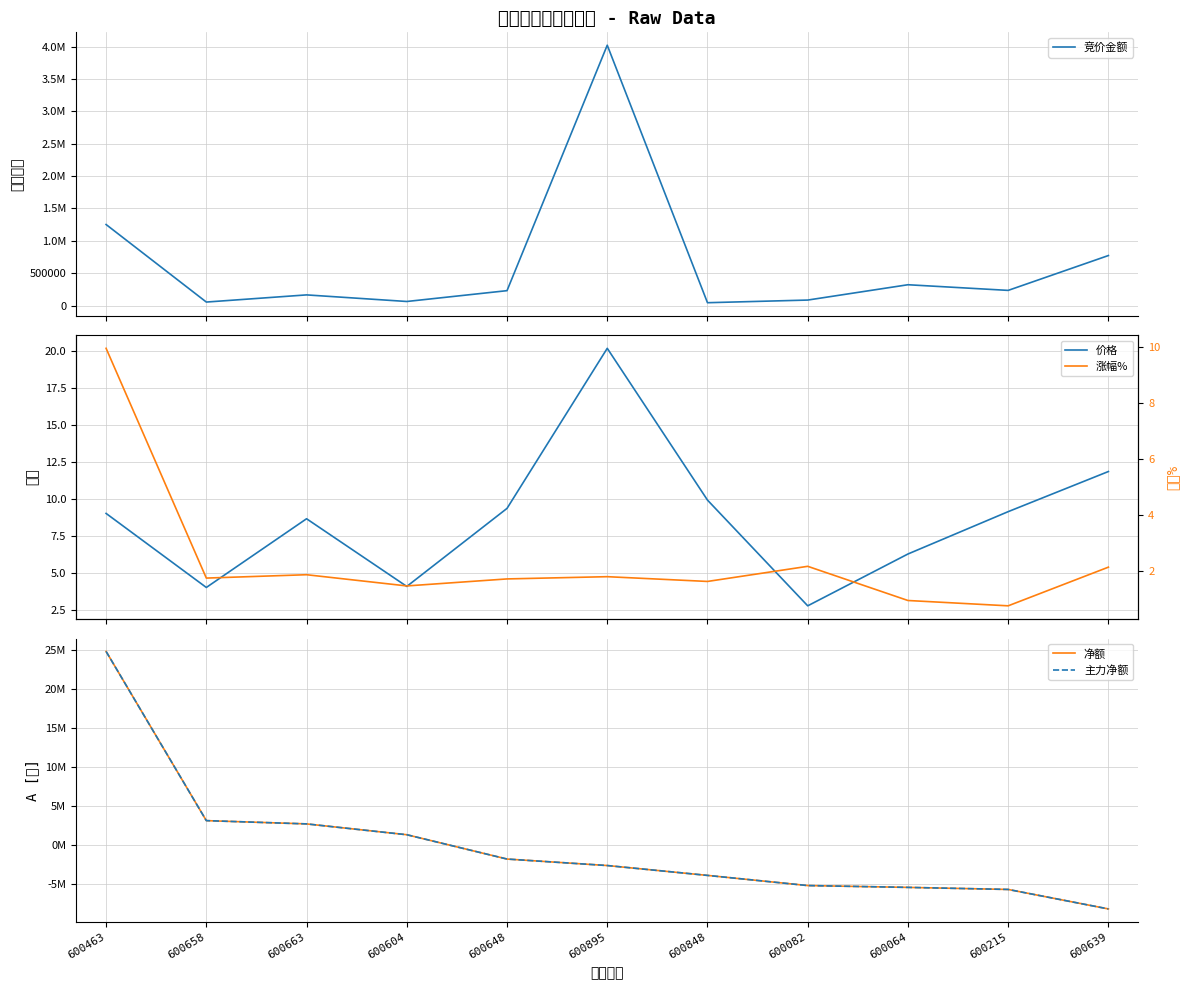

Reading left to right, what are all the values shown in this chart?

竞价金额: 1250714.0	53332.0	163857.0	62118.0	229329.0	4019976.0	43208.0	84118.0	320736.0	233472.0	771732.0
价格: 9.1	4.0	8.7	4.1	9.4	20.2	9.9	2.8	6.3	9.2	11.9
净额: 24873610.0	3160400.0	2740898.0	1351362.0	-1769950.0	-2602512.0	-3868467.0	-5171817.0	-5406421.0	-5671365.0	-8171910.0
主力净额: 24873610.0	3160400.0	2740898.0	1351362.0	-1769950.0	-2602512.0	-3868467.0	-5171817.0	-5406421.0	-5671365.0	-8171910.0
涨幅%: 10.0	1.8	1.9	1.5	1.7	1.8	1.6	2.2	1.0	0.8	2.1